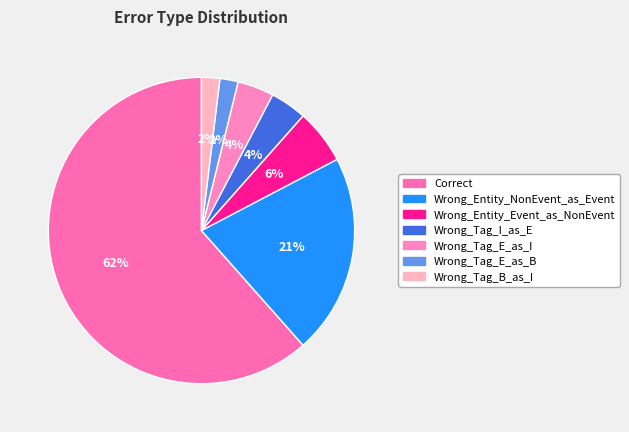

What percentage do Wrong_Tag_I_as_E and Wrong_Entity_Event_as_NonEvent together represent?

9.6%